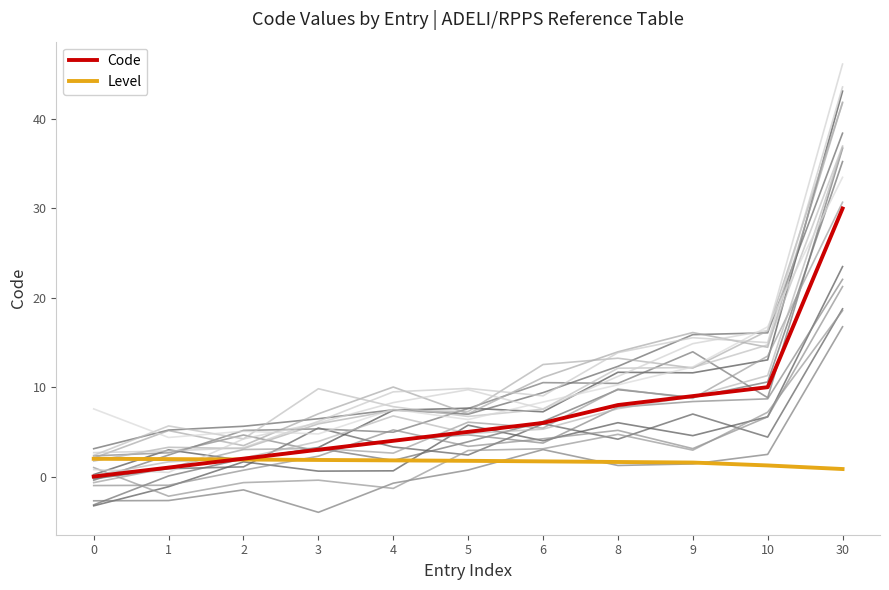

At how many categories does at least one series exceed 6?

4